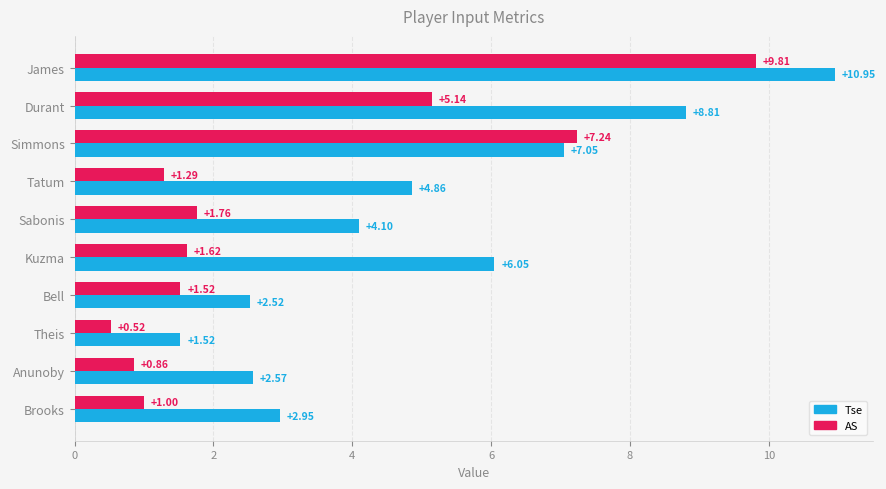

Where is AS nearest to the value 5?

Durant